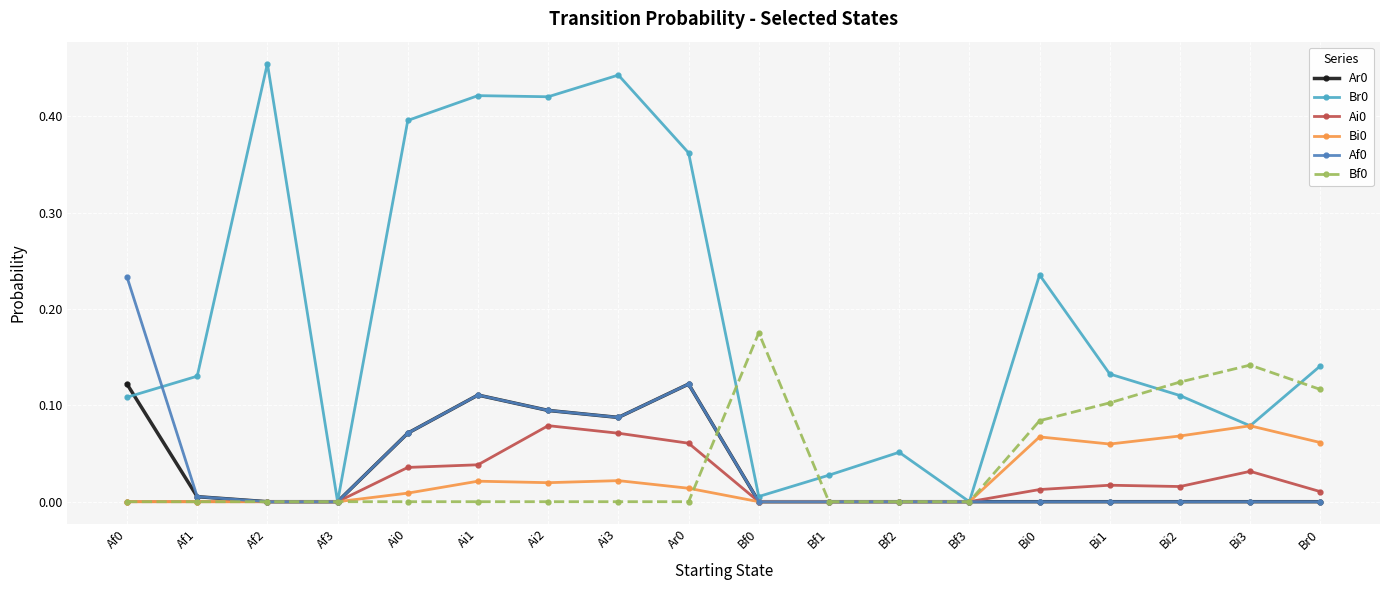

At which category does the chart reach its peak across all series?

Af2